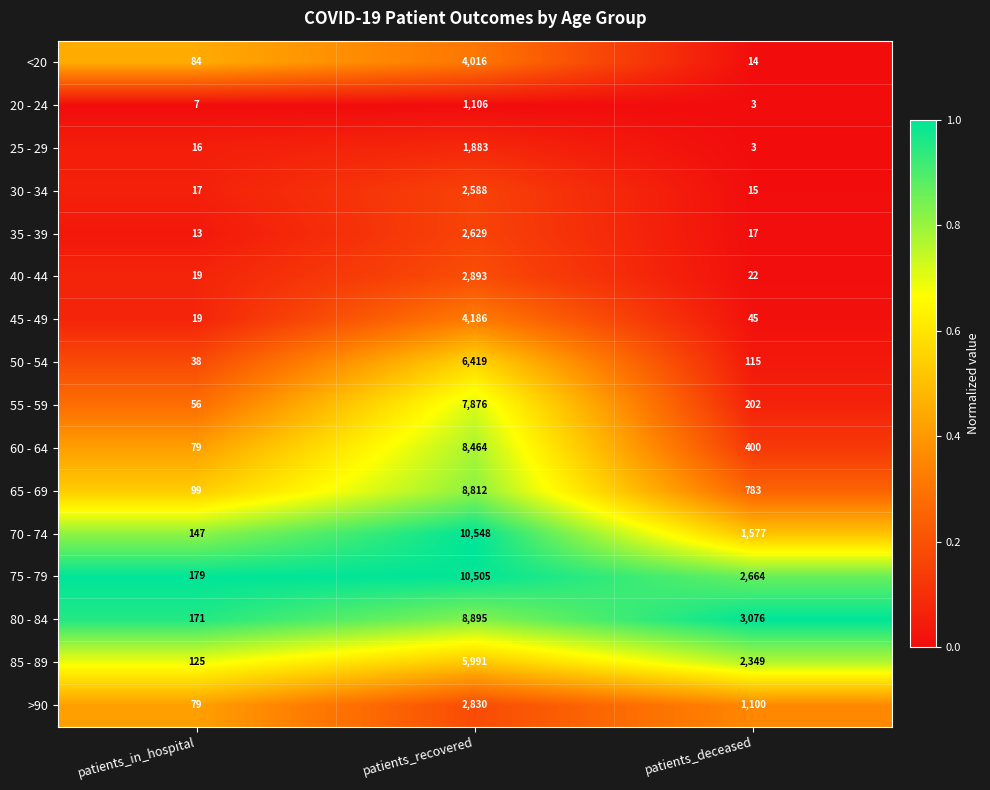

What is the total value across all series at patients_deceased?

12385